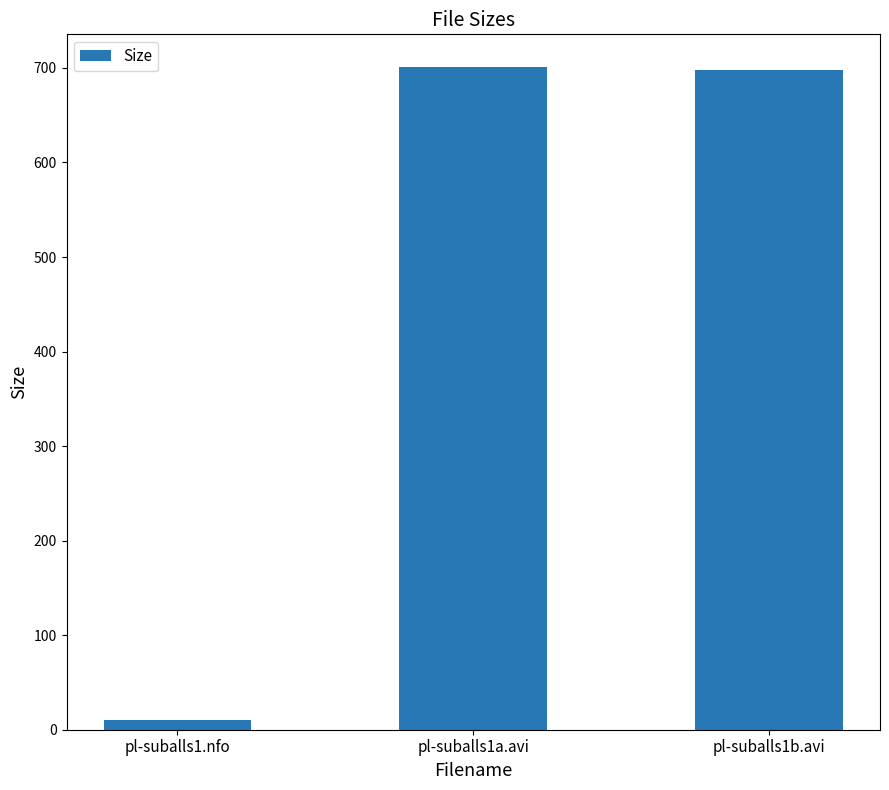

What is the maximum value shown in the chart?

700.5